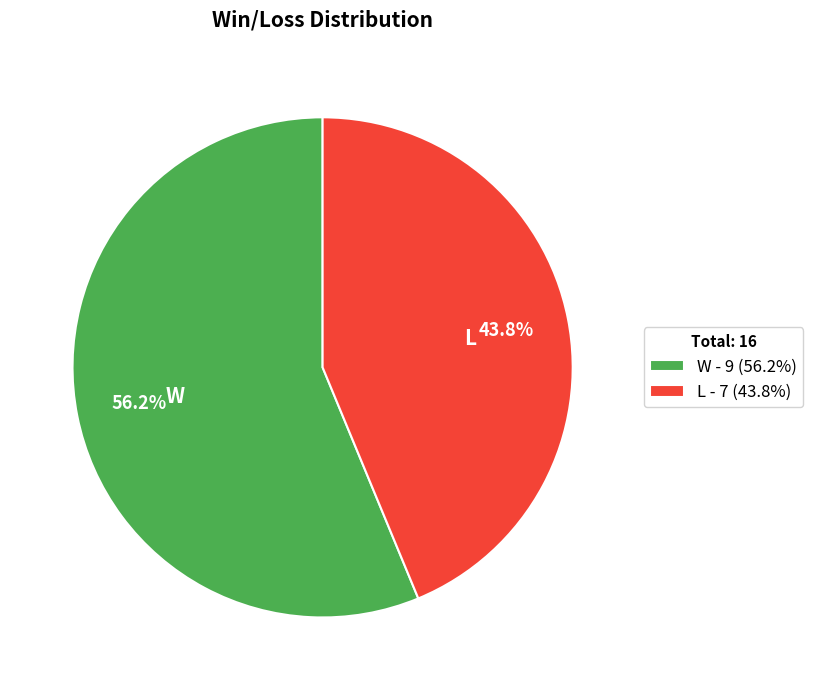

Rank the categories by value from highest to lowest.

W, L